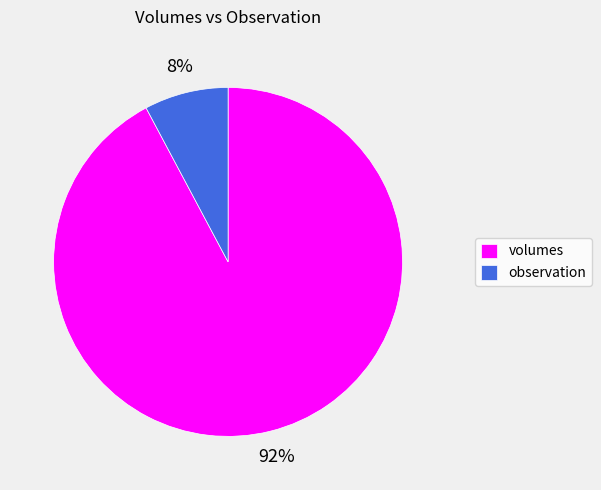

Between volumes and observation, which is larger?

volumes